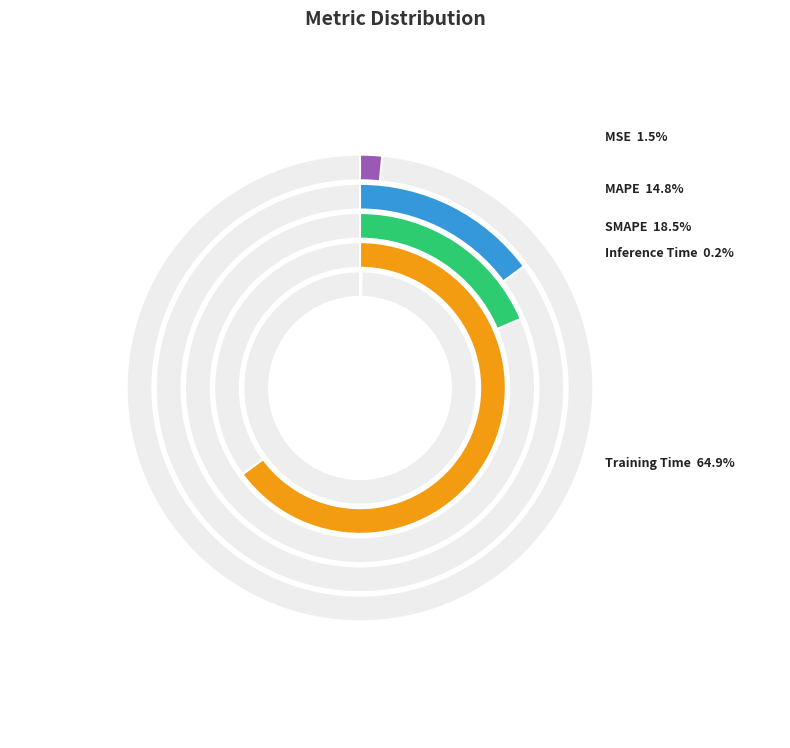

Rank the categories by value from lowest to highest.

Inference Time, MSE, MAPE, SMAPE, Training Time